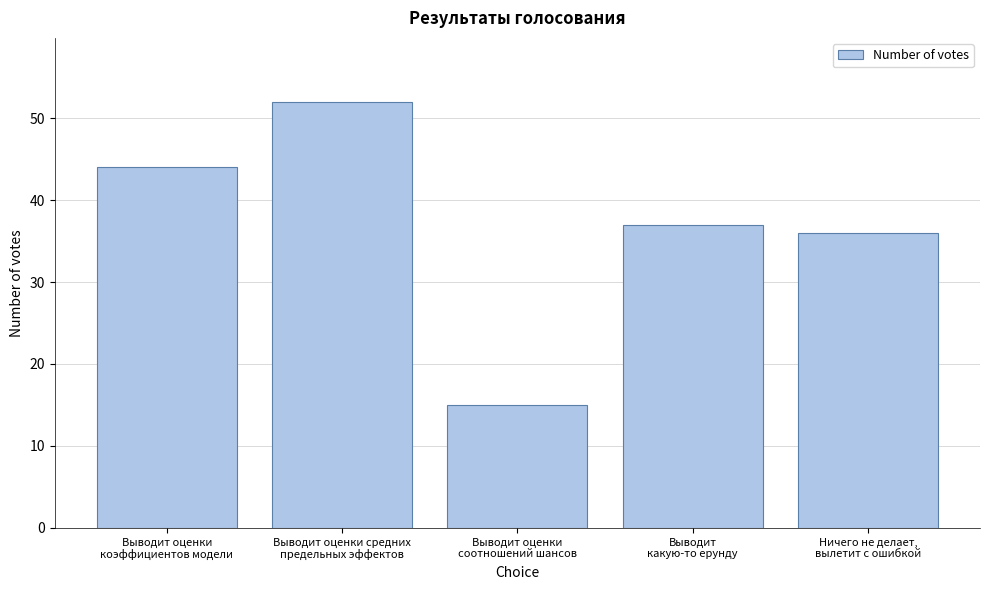

Reading left to right, list all the values displayed in this chart.

44	52	15	37	36